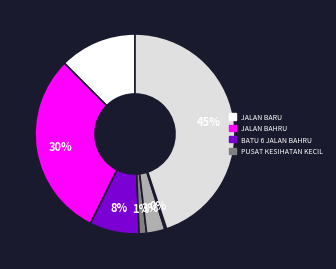

How many slices are in this pie chart?

7